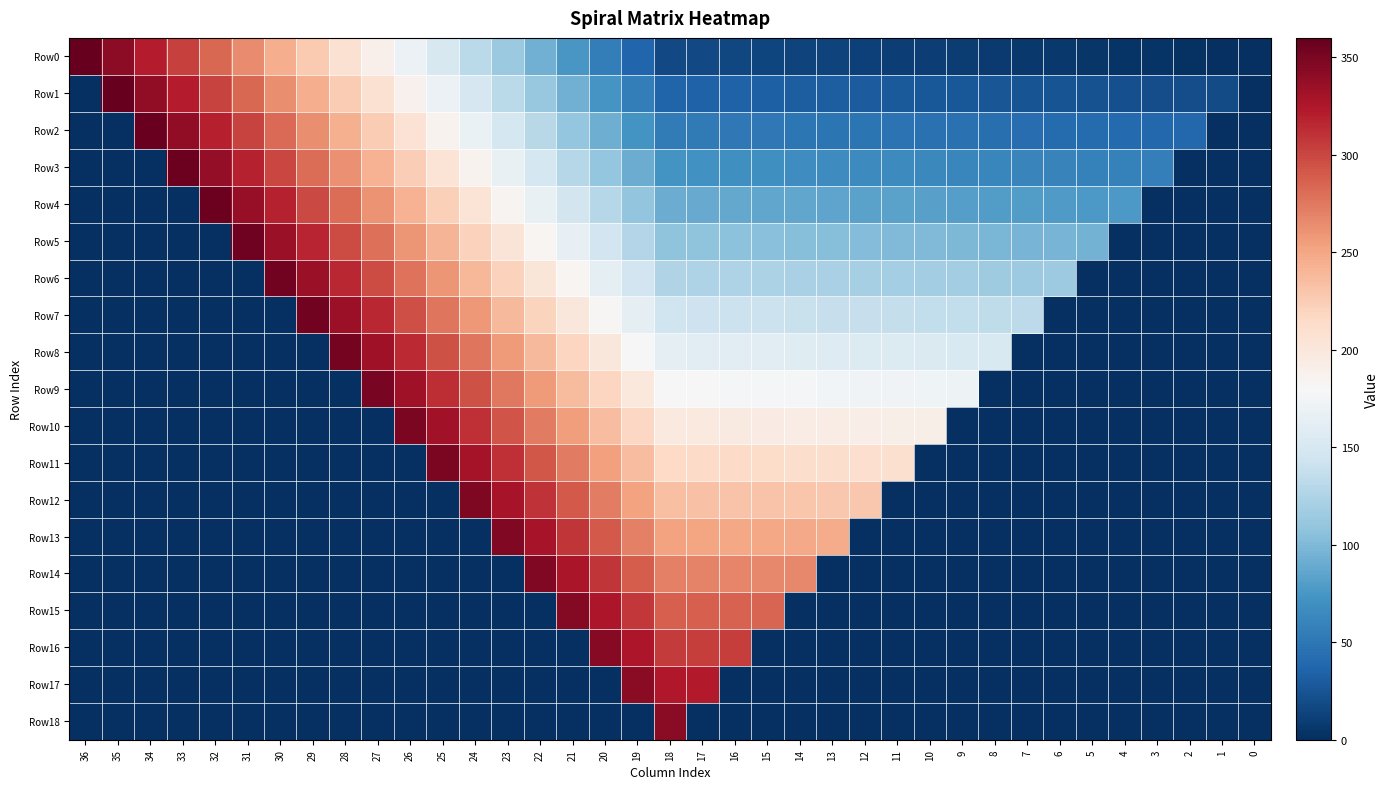

List the series in order of their peak value, lowest first.

Row18, Row17, Row16, Row15, Row14, Row13, Row12, Row11, Row10, Row9, Row8, Row7, Row6, Row5, Row4, Row3, Row2, Row1, Row0